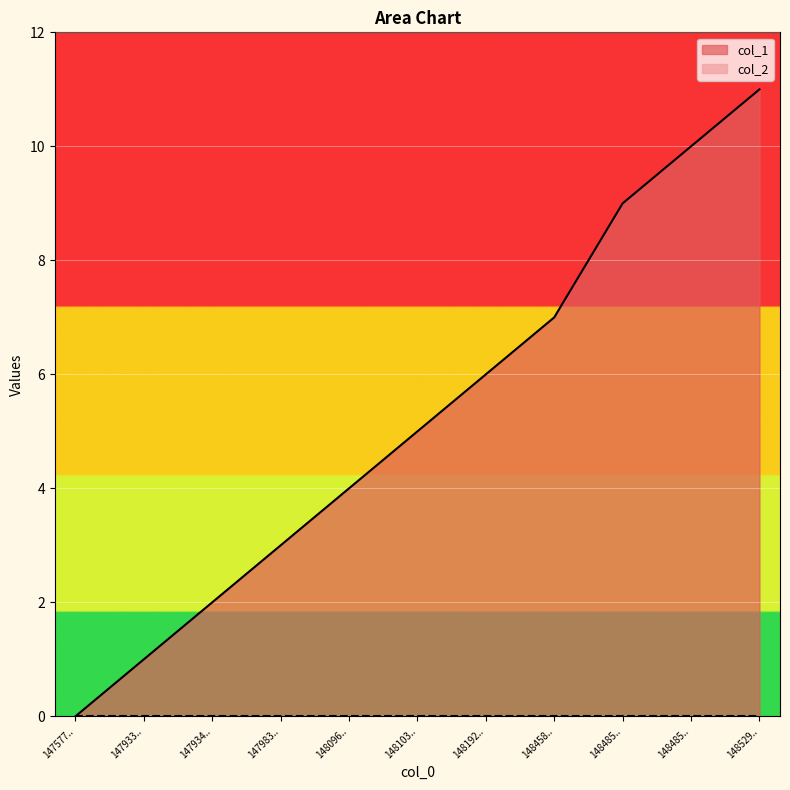

How many lines are shown in the chart?

2